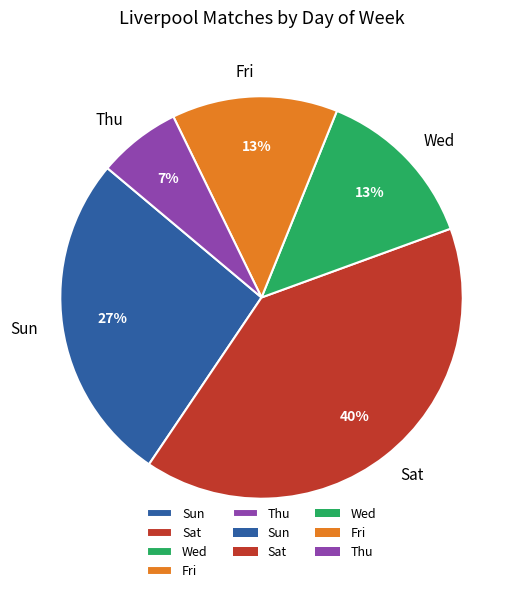

Which category has the biggest portion of the pie?

Sat